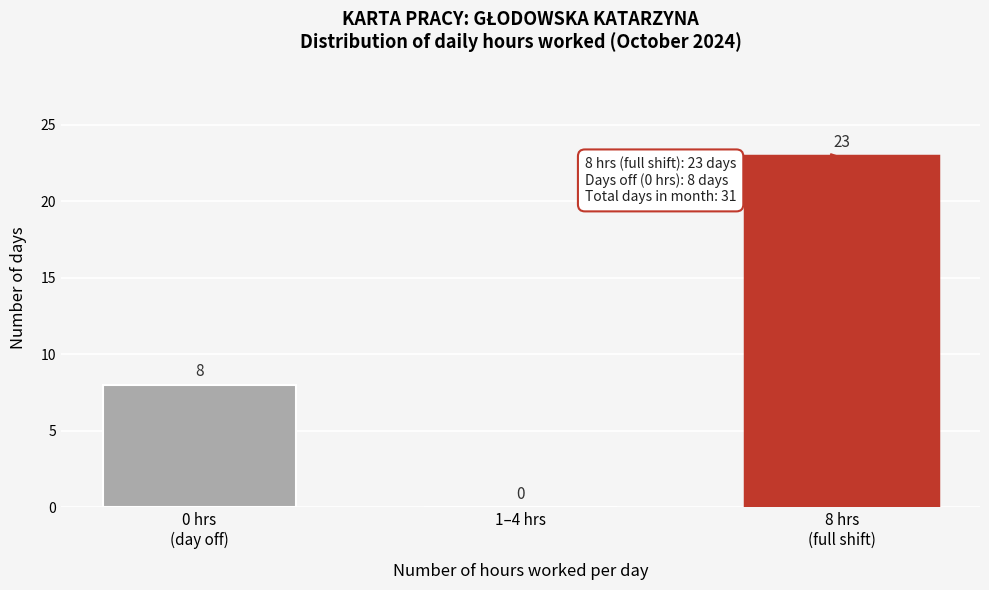

What is the greatest value displayed?

23